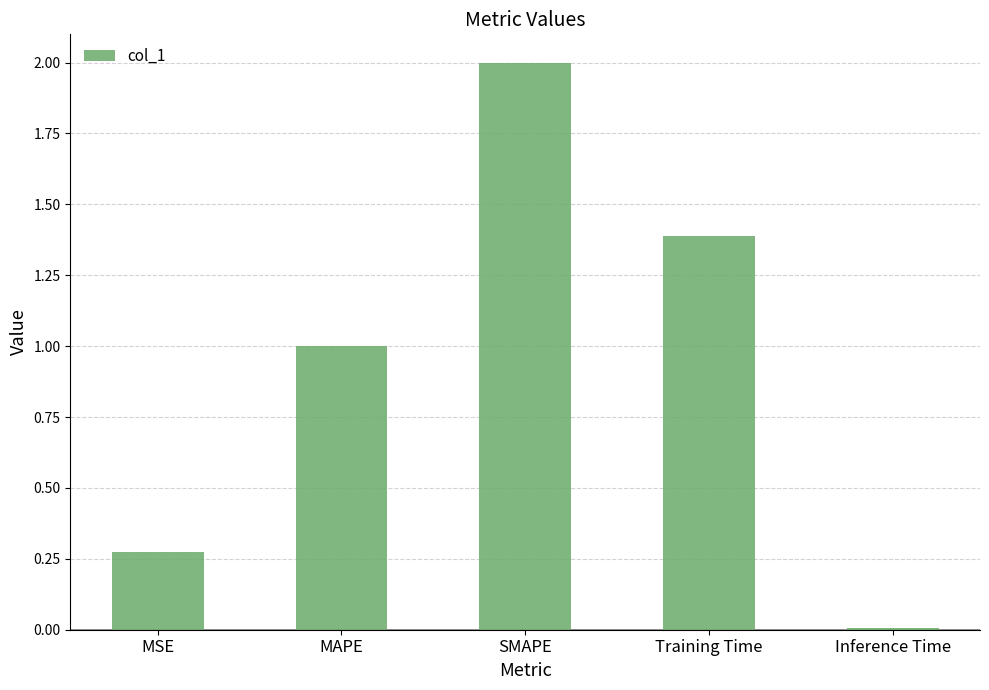

True or false: the data shows 2.0 at SMAPE.

True